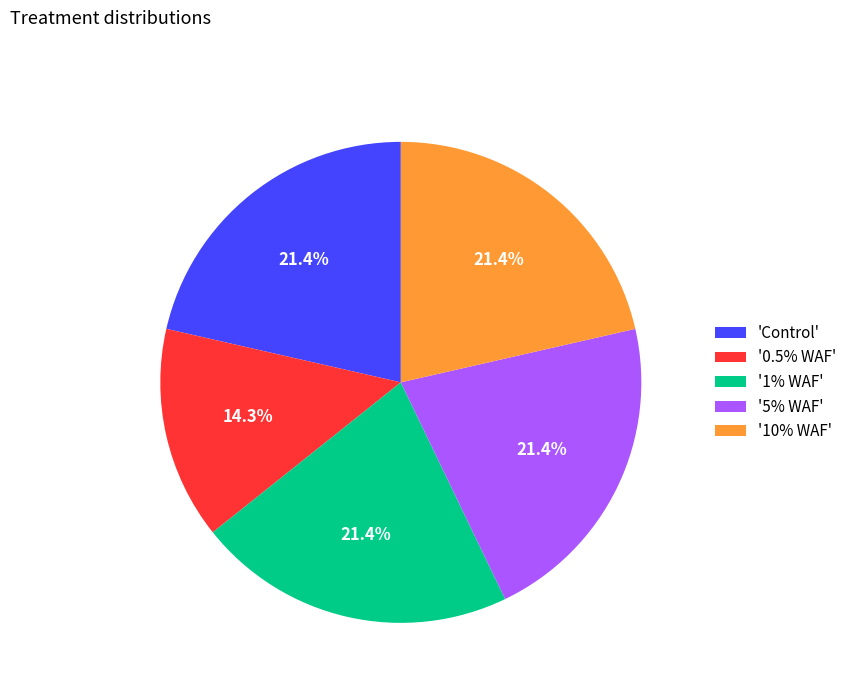

What is the ratio of the value at '10% WAF' to the value at '0.5% WAF'?

1.5